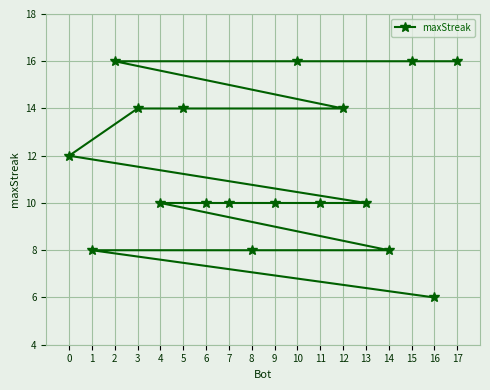

What is the maximum value shown in the chart?

16